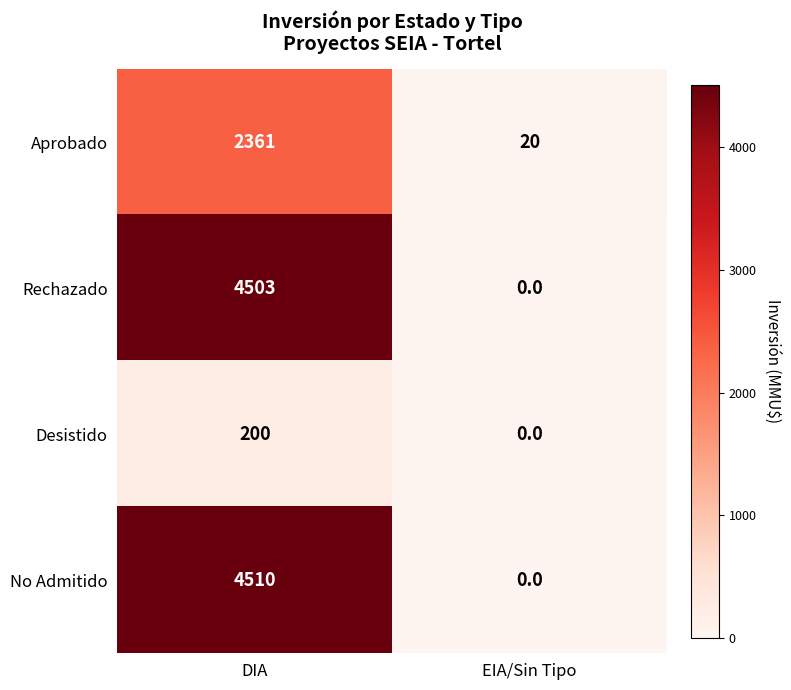

What is the difference between the No Admitido values at EIA/Sin Tipo and DIA?

4510